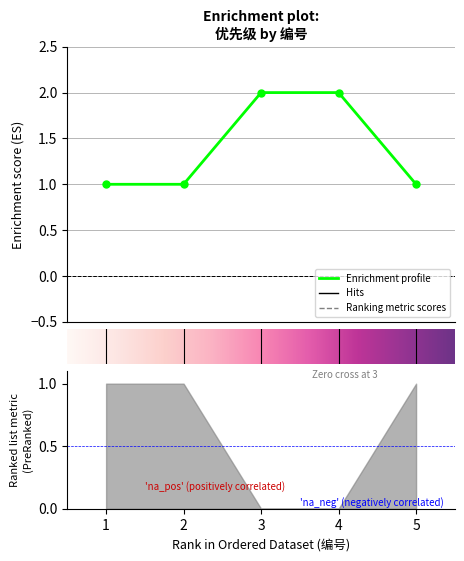

Which label corresponds to the largest value in the chart?

3